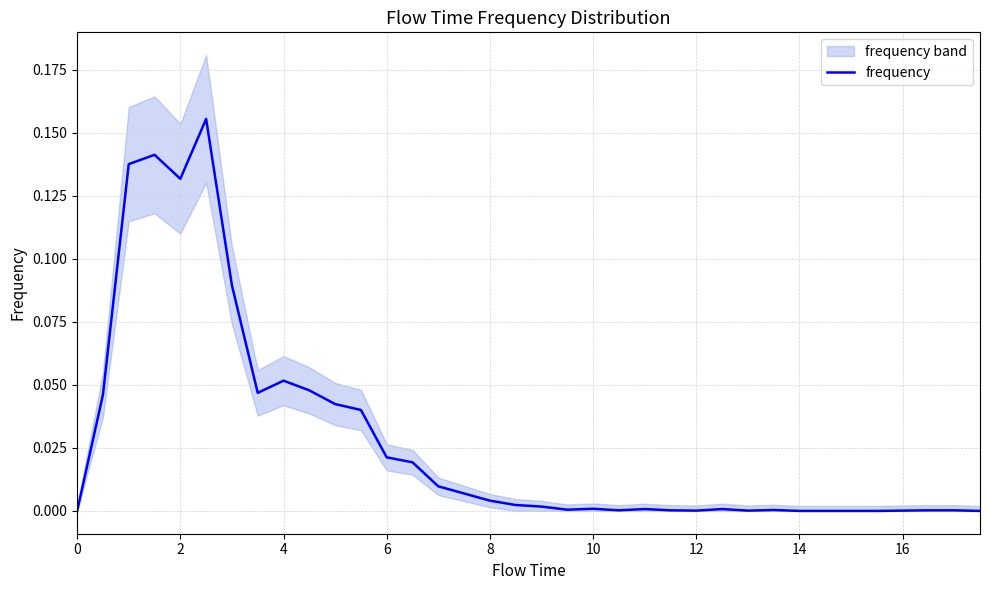

What is the greatest value displayed?

0.2